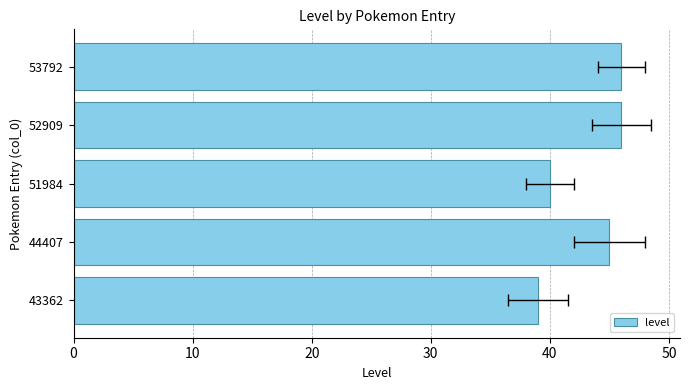

Is it true that the value at 30 is 46?

True